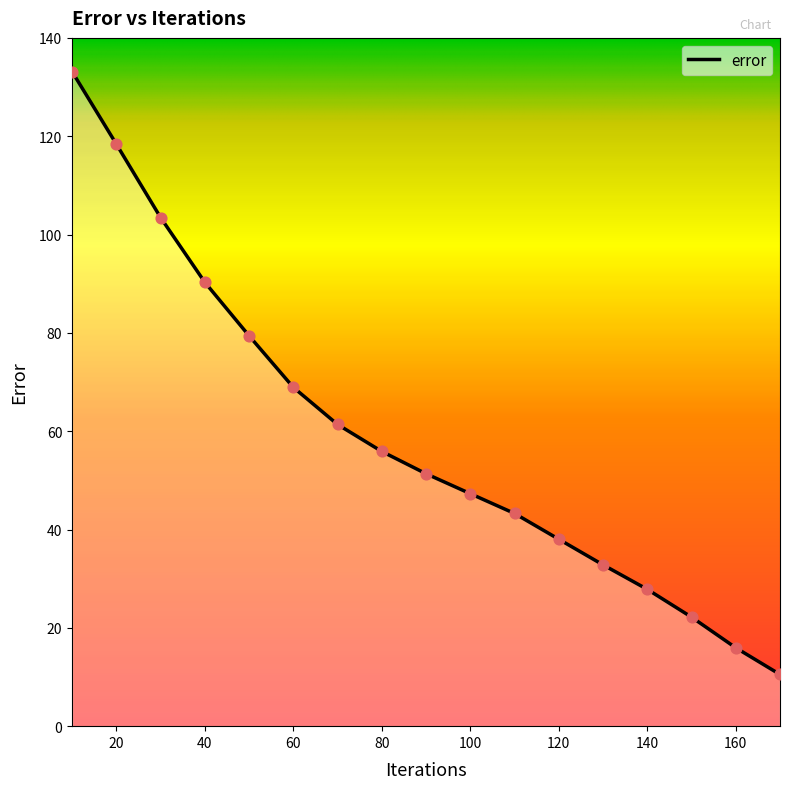

What is the maximum value shown in the chart?

133.1